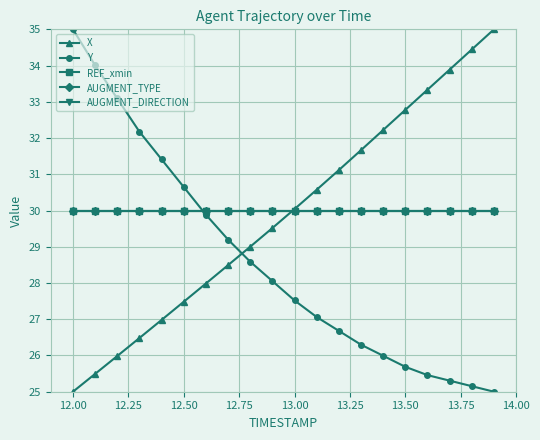

What is the lowest value of the X series?

25.0